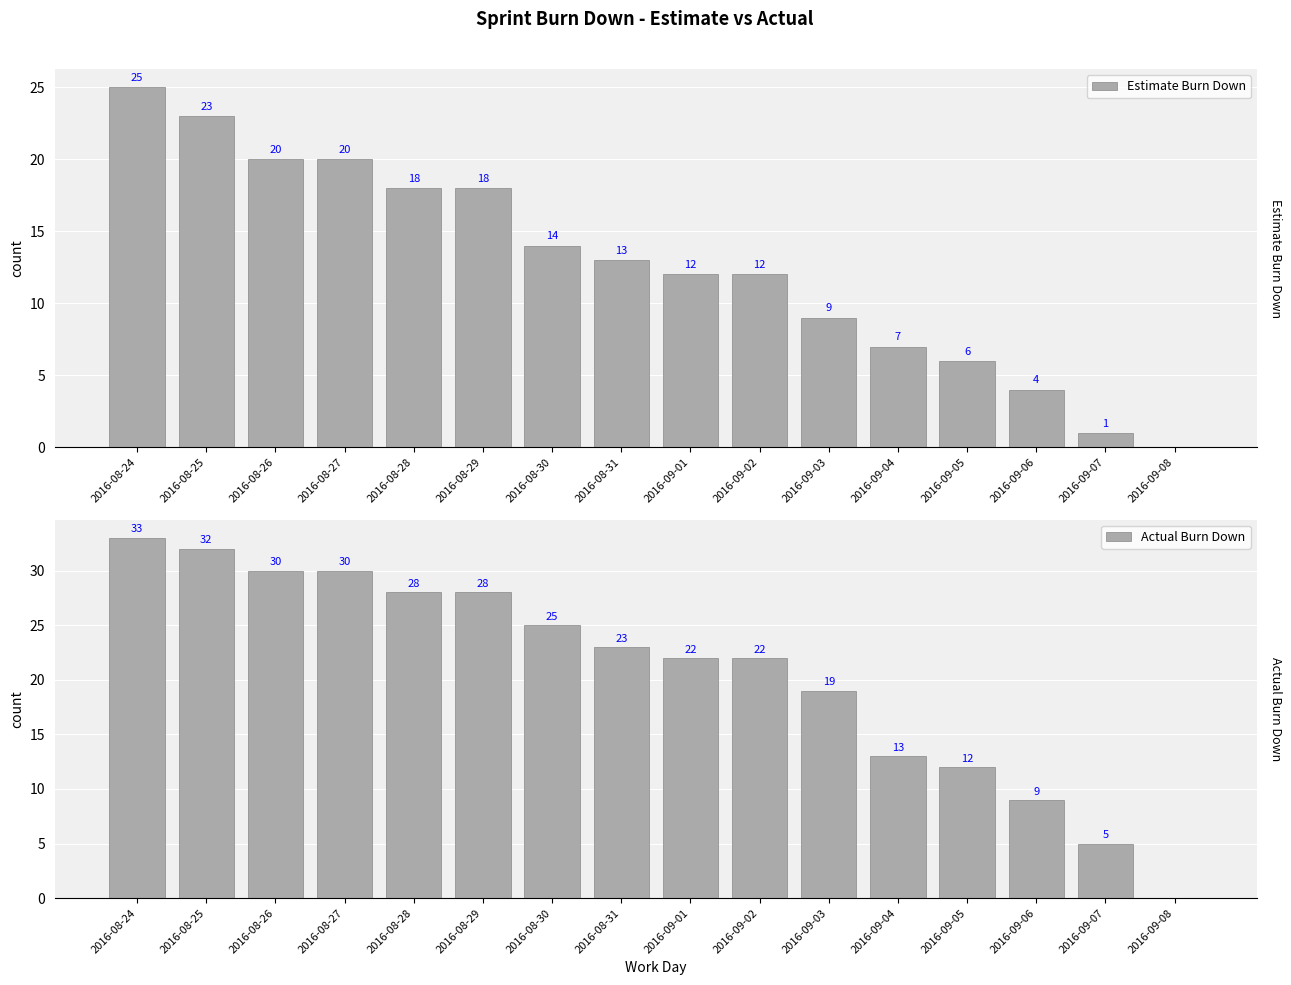

Reading left to right, what are all the values shown in this chart?

Estimate Burn Down: 25	23	20	20	18	18	14	13	12	12	9	7	6	4	1	0
Actual Burn Down: 33	32	30	30	28	28	25	23	22	22	19	13	12	9	5	0